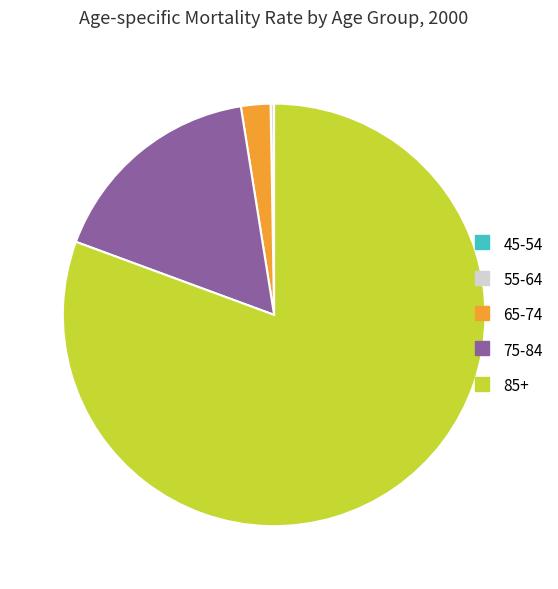

Which slice is the largest?

85+